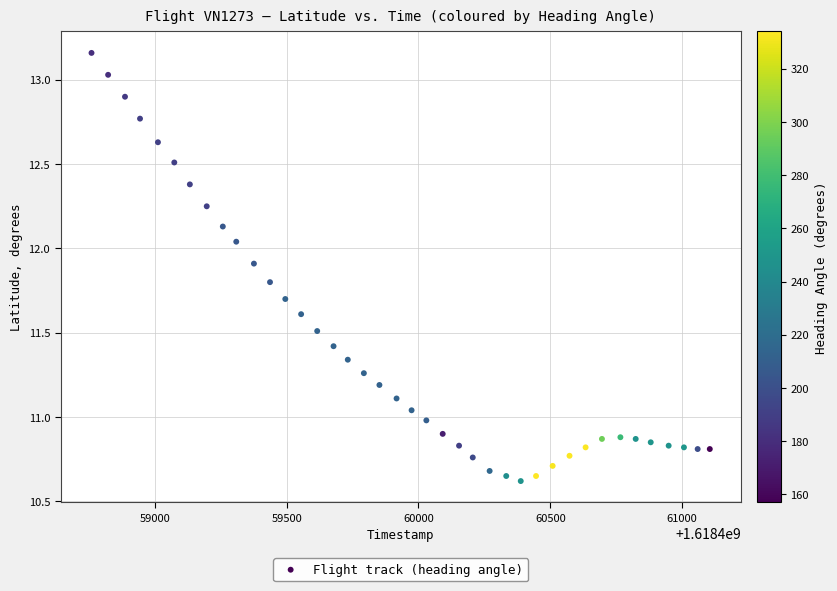

What is the range of Y values (max minus min)?

2.5